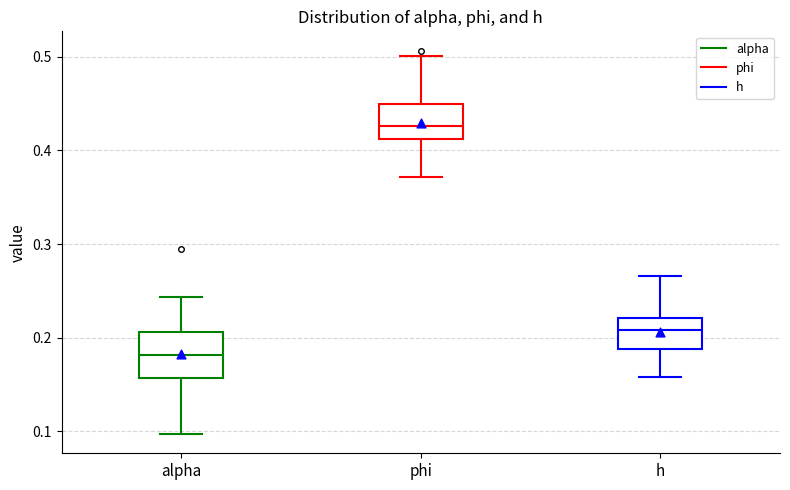

Comparing the boxes themselves (not the whiskers), which one is the tallest?

alpha